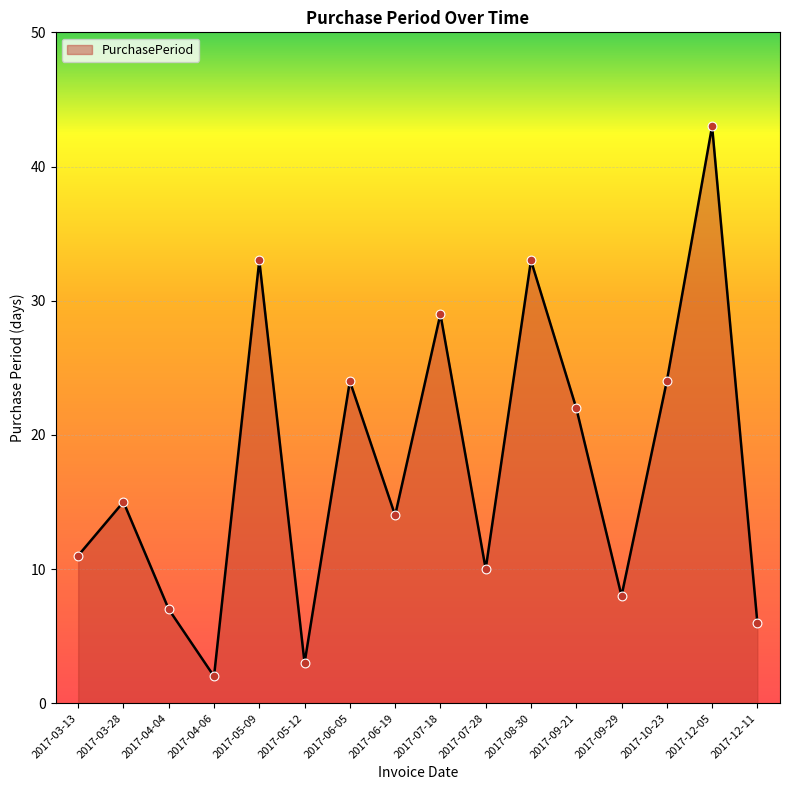

What is the ratio of the value at 2017-06-19 to the value at 2017-05-12?

4.7